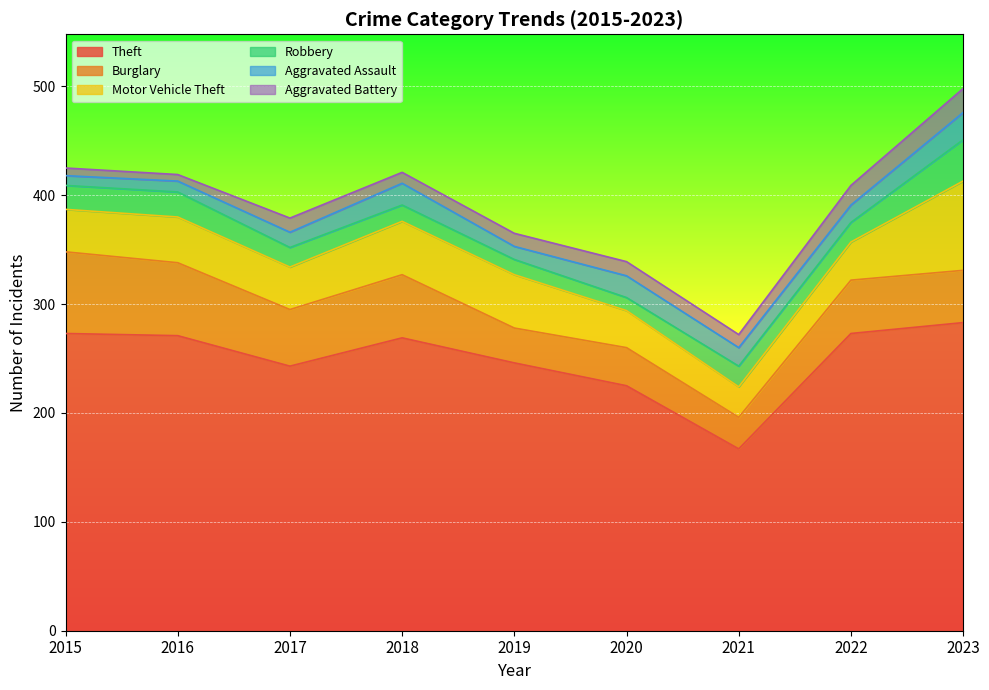

What is the difference between the Theft values at 2019 and 2016?

25